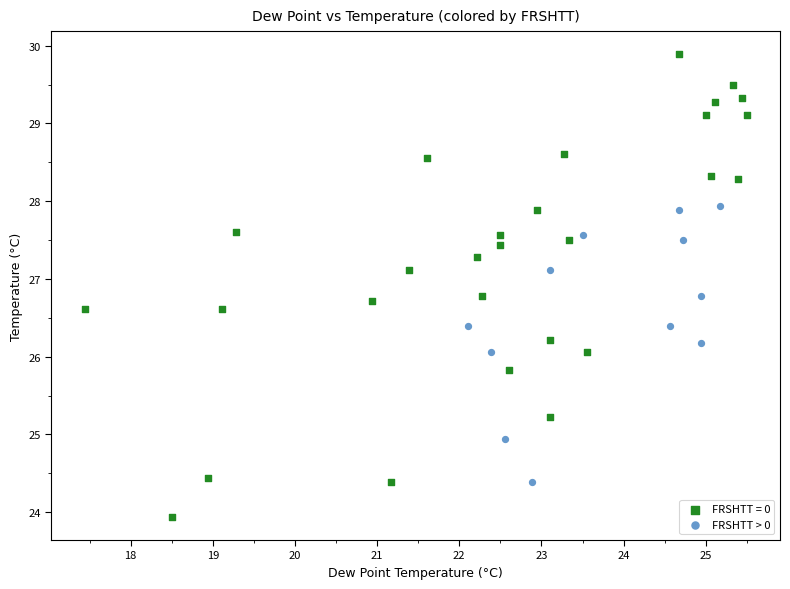

Which series has the largest Y range (max minus min)?

FRSHTT = 0